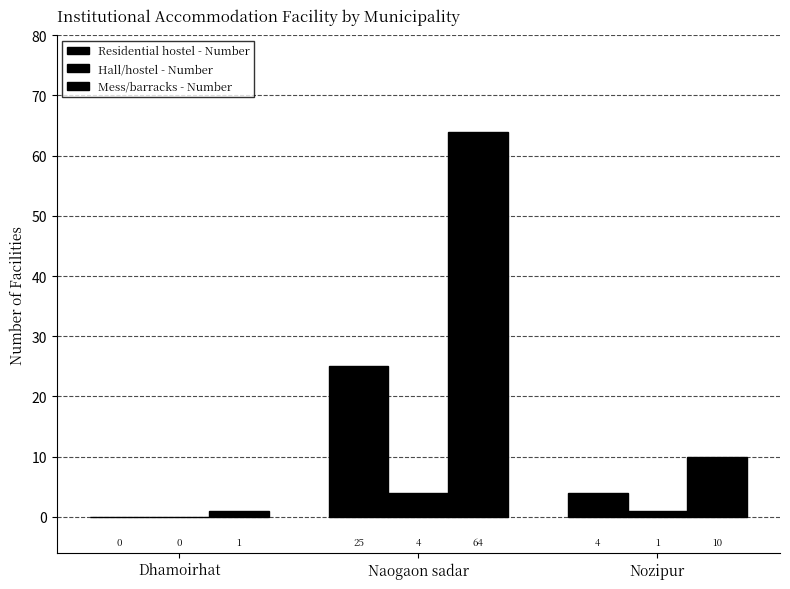

What is the difference between the second highest and minimum values in the Mess/barracks - Number series?

9